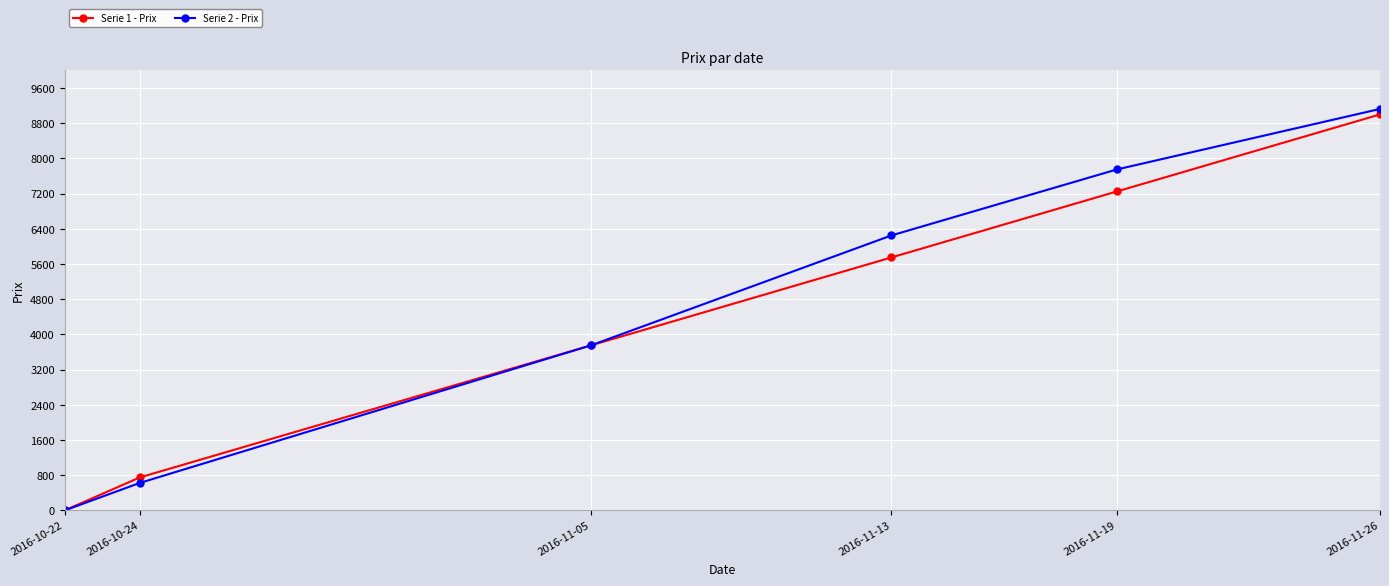

Which series changed the most between 2016-10-24 and 2016-11-13?

Serie 2 - Prix